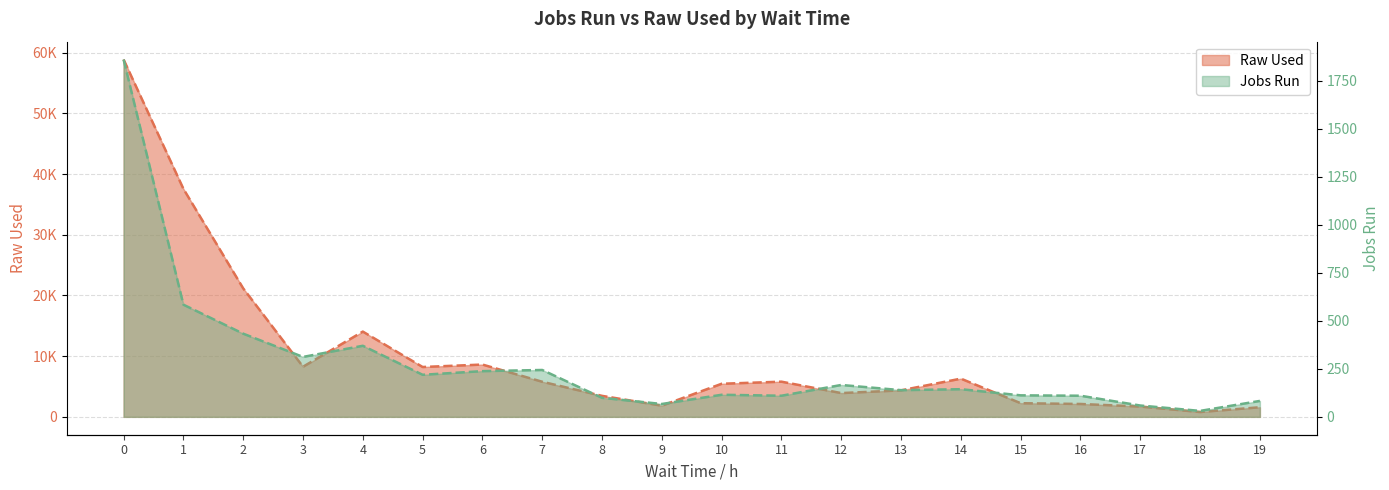

True or false: Raw Used and Jobs Run cross at least once.

False